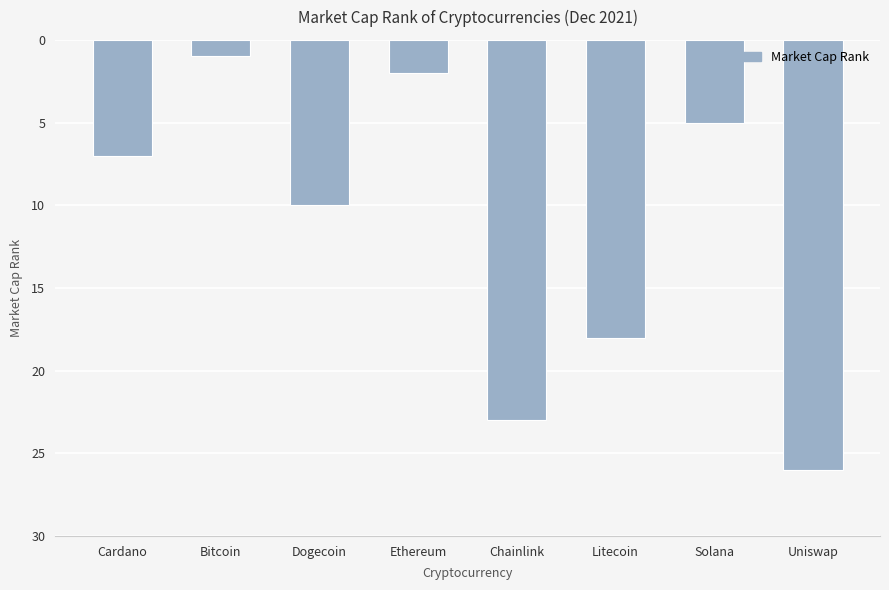

What position from the right is Solana?

2